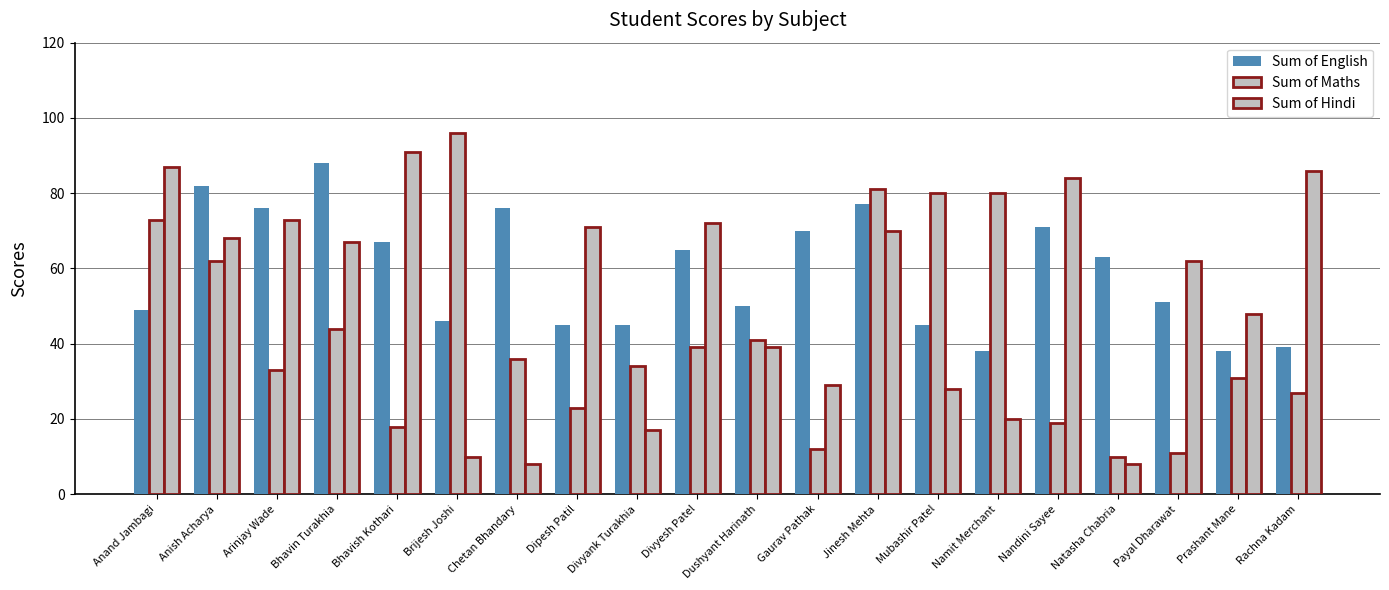

What is the sum of all Sum of Maths values?

850